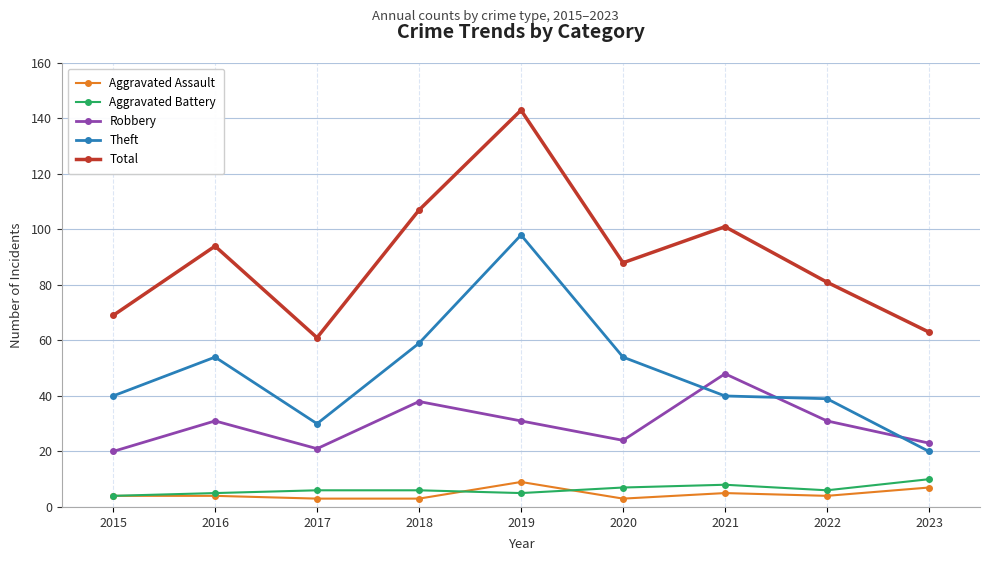

Does the chart have visible grid lines?

Yes